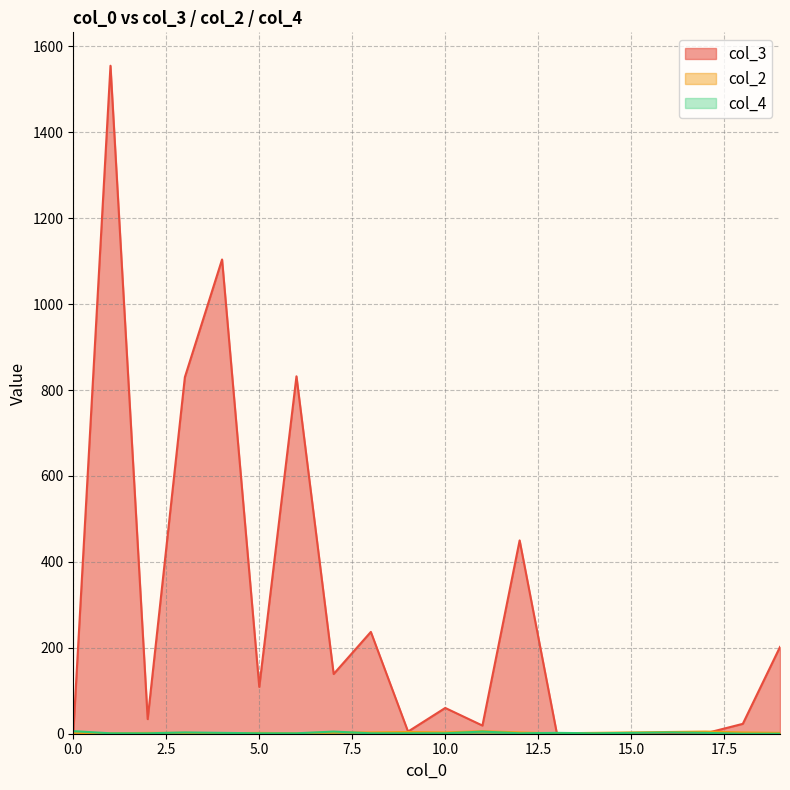

True or false: col_4 has a value of 1 at 1.

True